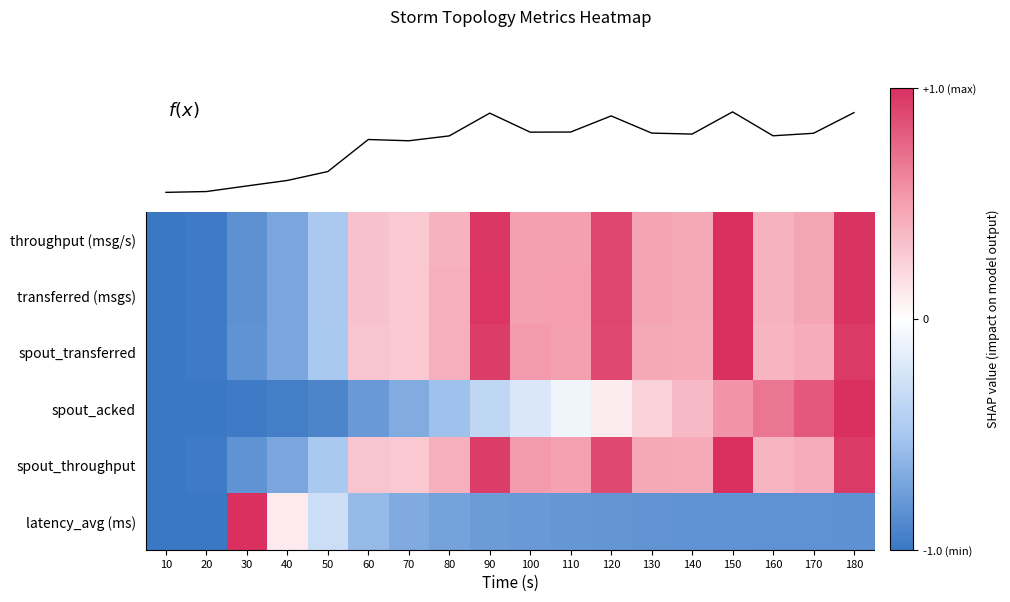

What is the smallest value displayed?

-1.0